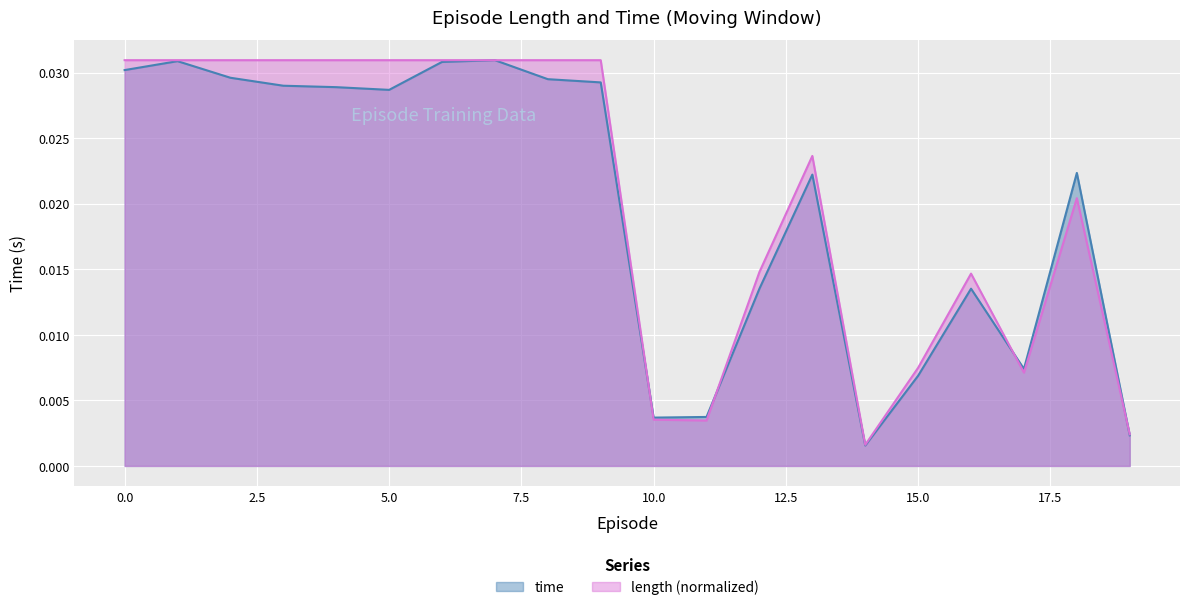

Rank the series by their maximum value, from highest to lowest.

time, length